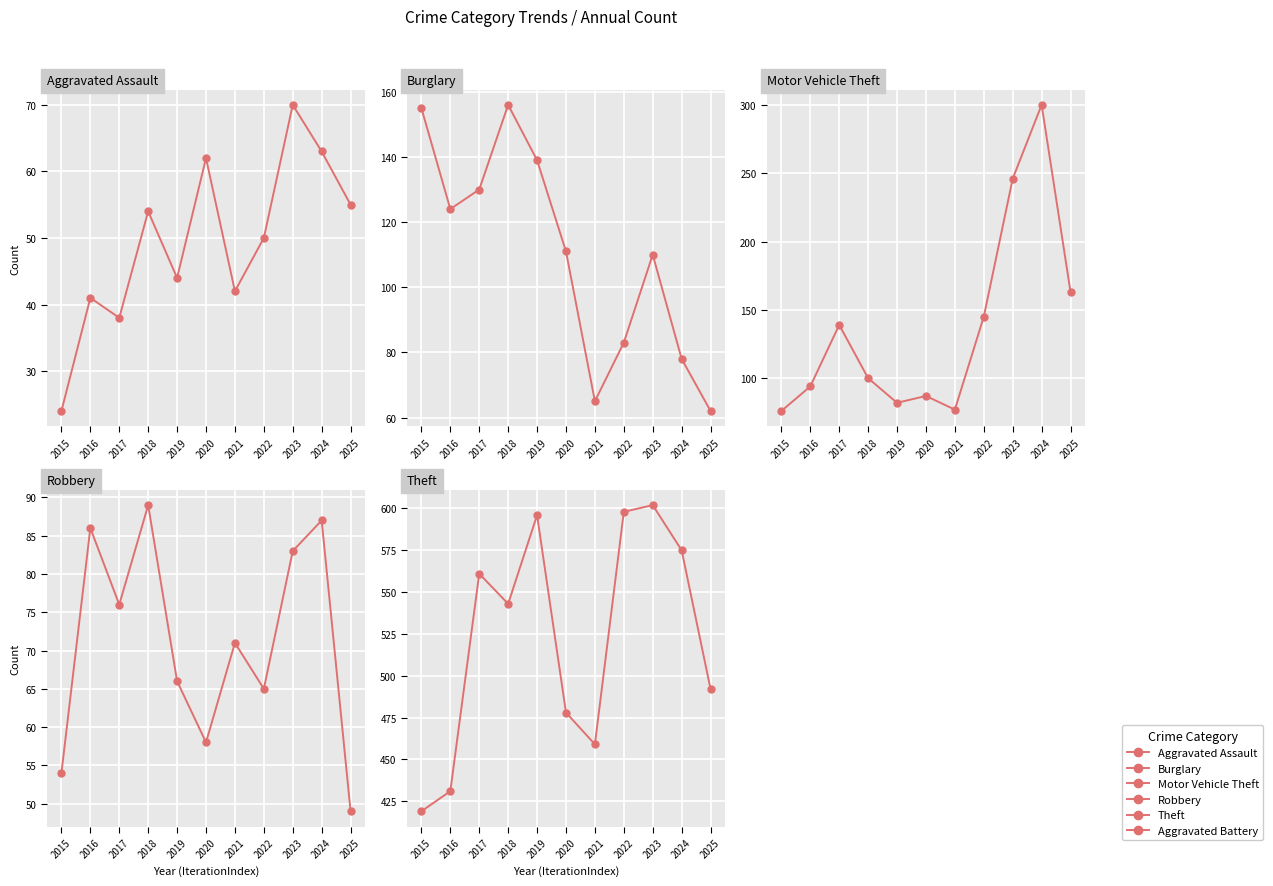

What is the difference between the maximum and minimum values in the Motor Vehicle Theft series?

224